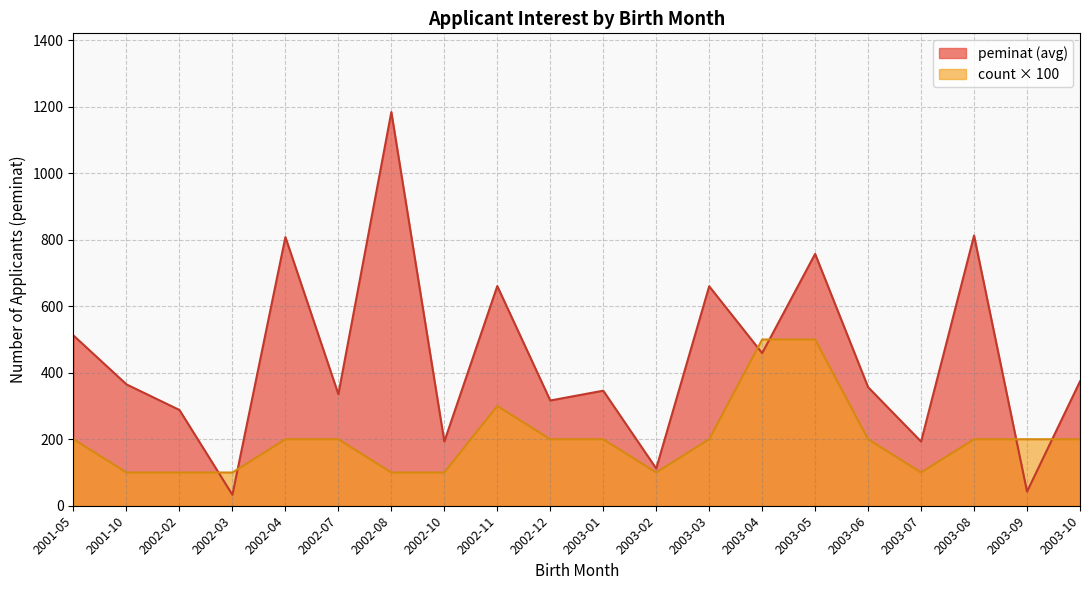

List the series in order of their peak value, lowest first.

count × 100, peminat (avg)